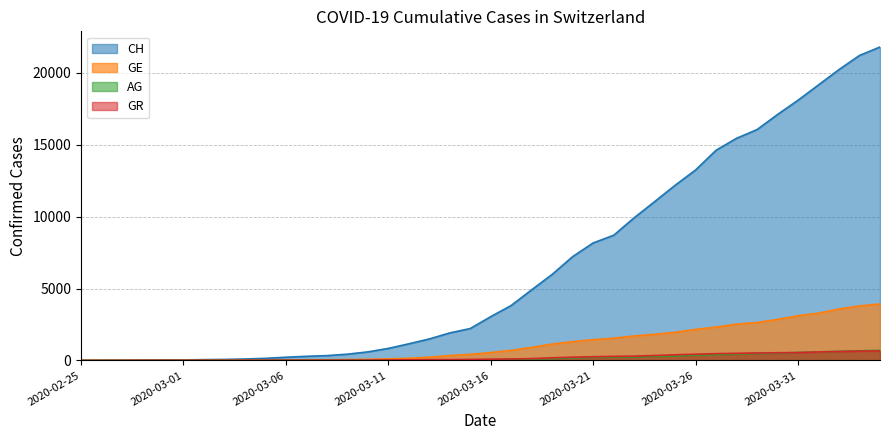

What is the difference between the GR values at 2020-03-23 and 2020-03-09?

282